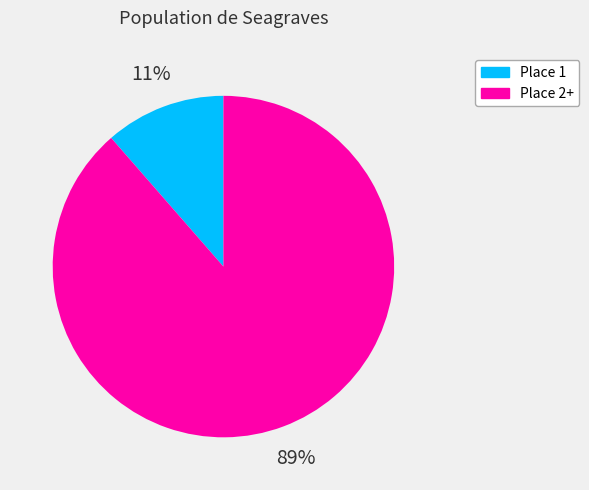

Is there any slice that represents more than half of the pie?

Yes